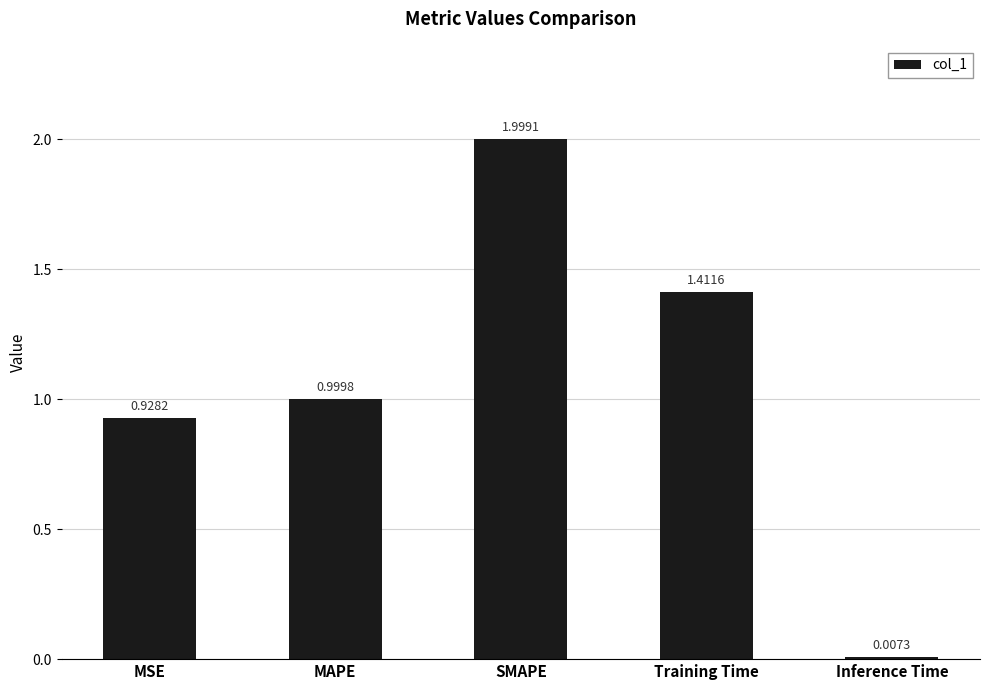

True or false: the data shows 0.2 at MSE.

False